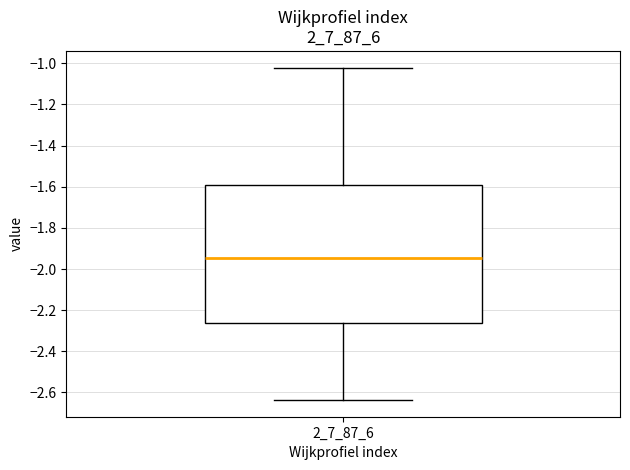

Where is the lower edge of the box at x = 2_7_87_6 on the y-axis? The values are not printed on the chart, so give them approximately, as read against the axis.

-2.26